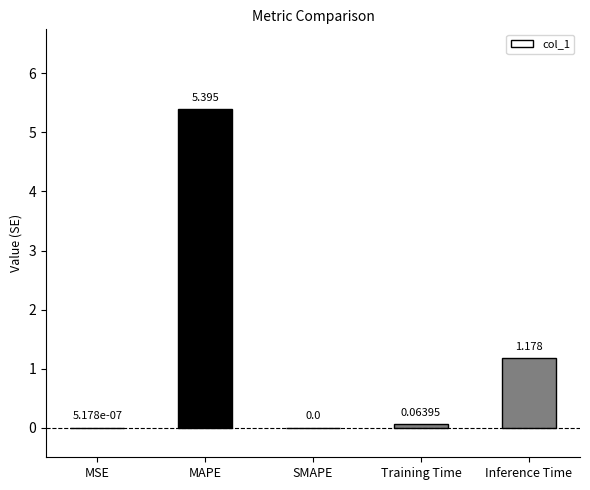

Where is the data nearest to the value 2?

Inference Time